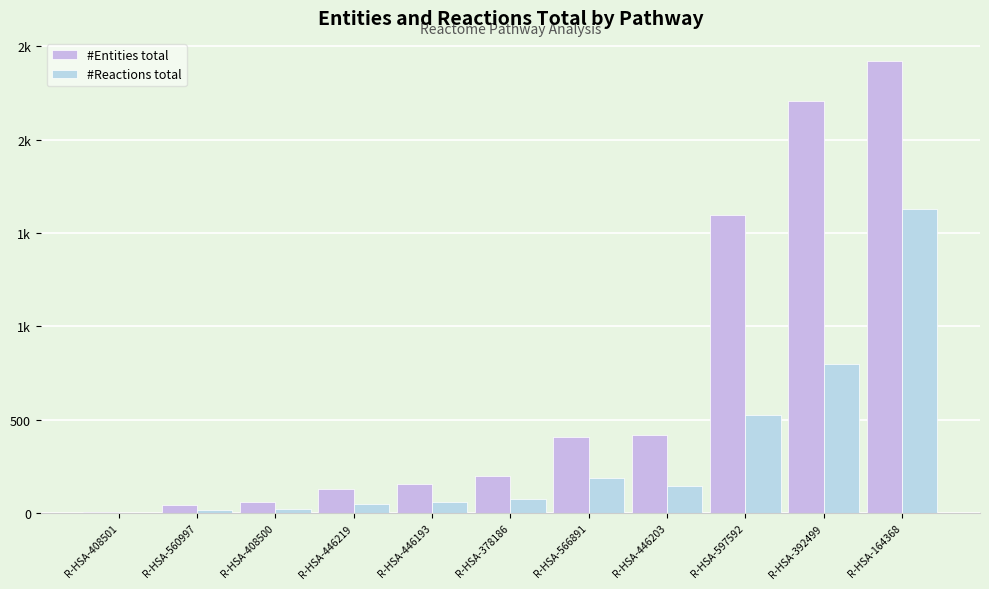

Are the bars horizontal?

No